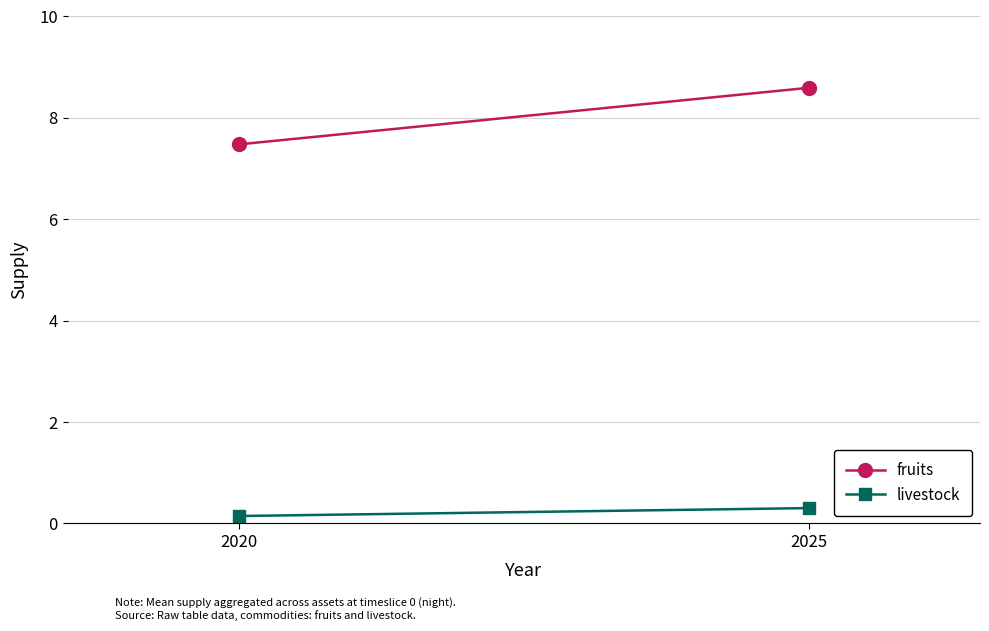

Between 2025 and 2020, which is larger?

2025